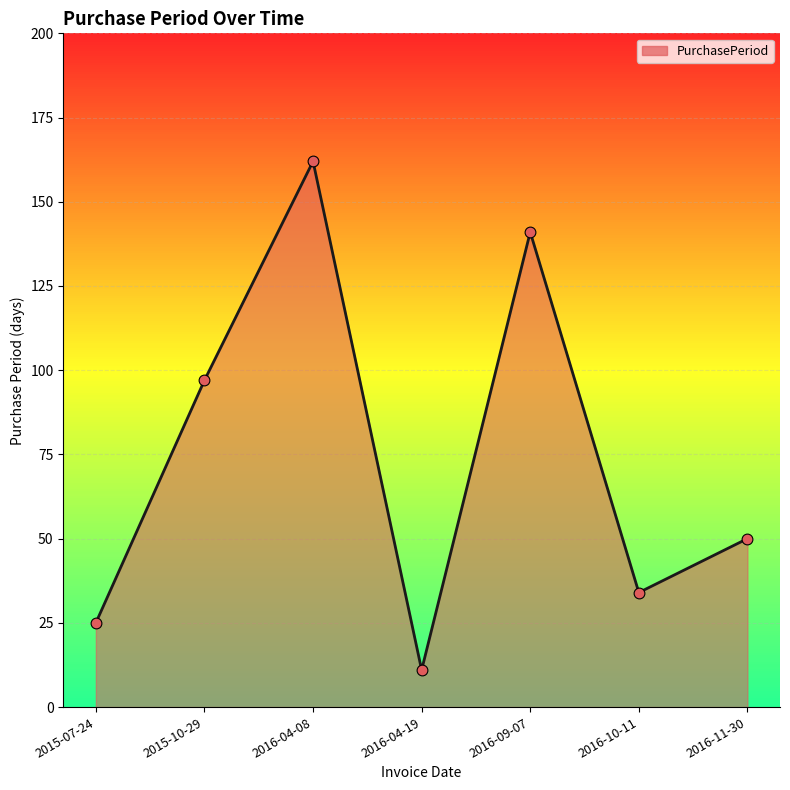

What is the ratio of the value at 2016-04-08 to the value at 2015-10-29?

1.7